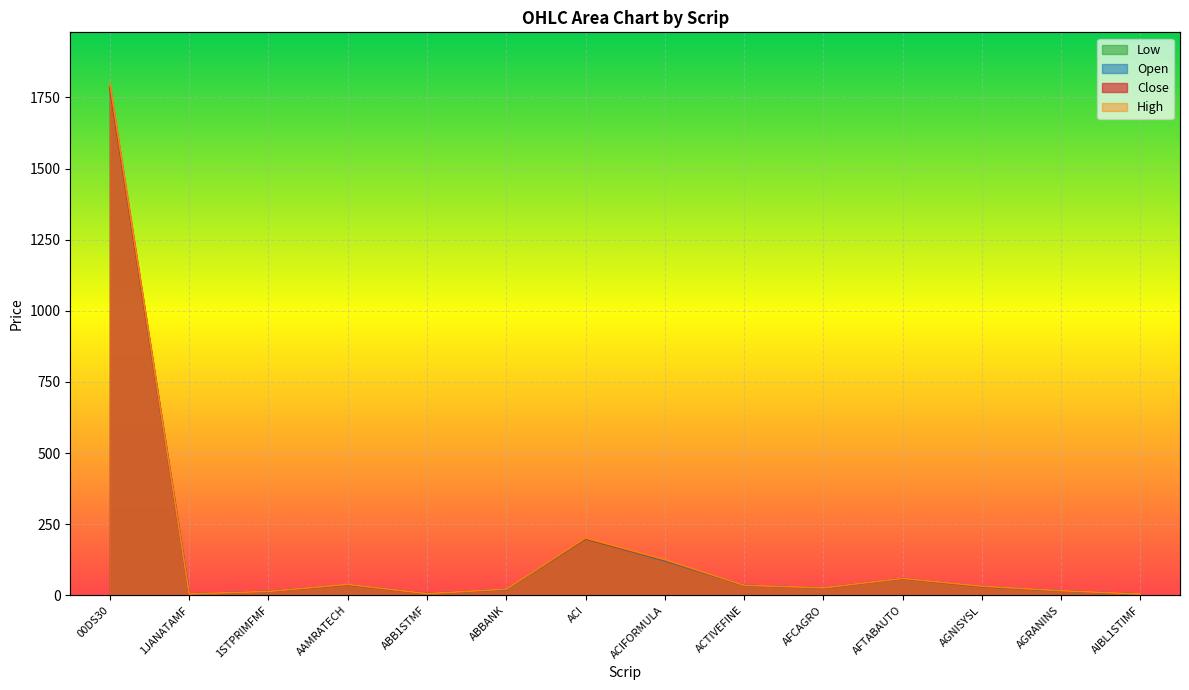

What is the difference between the second highest and second lowest values in the High series?

196.5